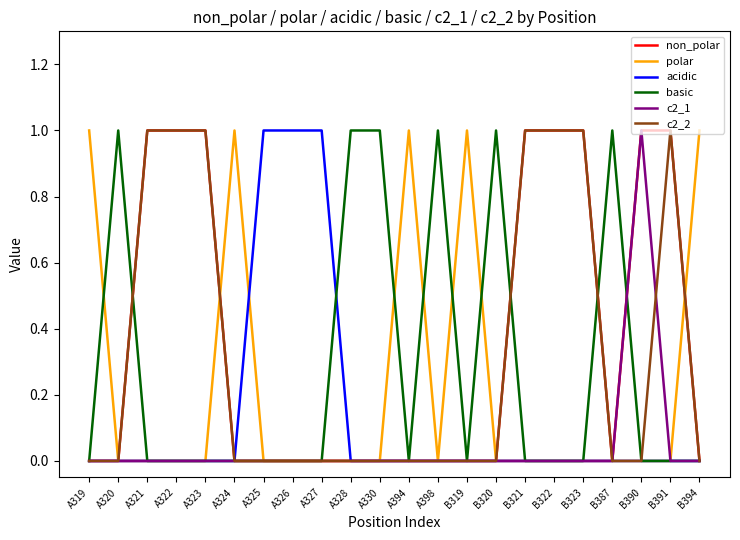

Is the value of basic at B387 greater than the value of c2_2 at A326?

Yes